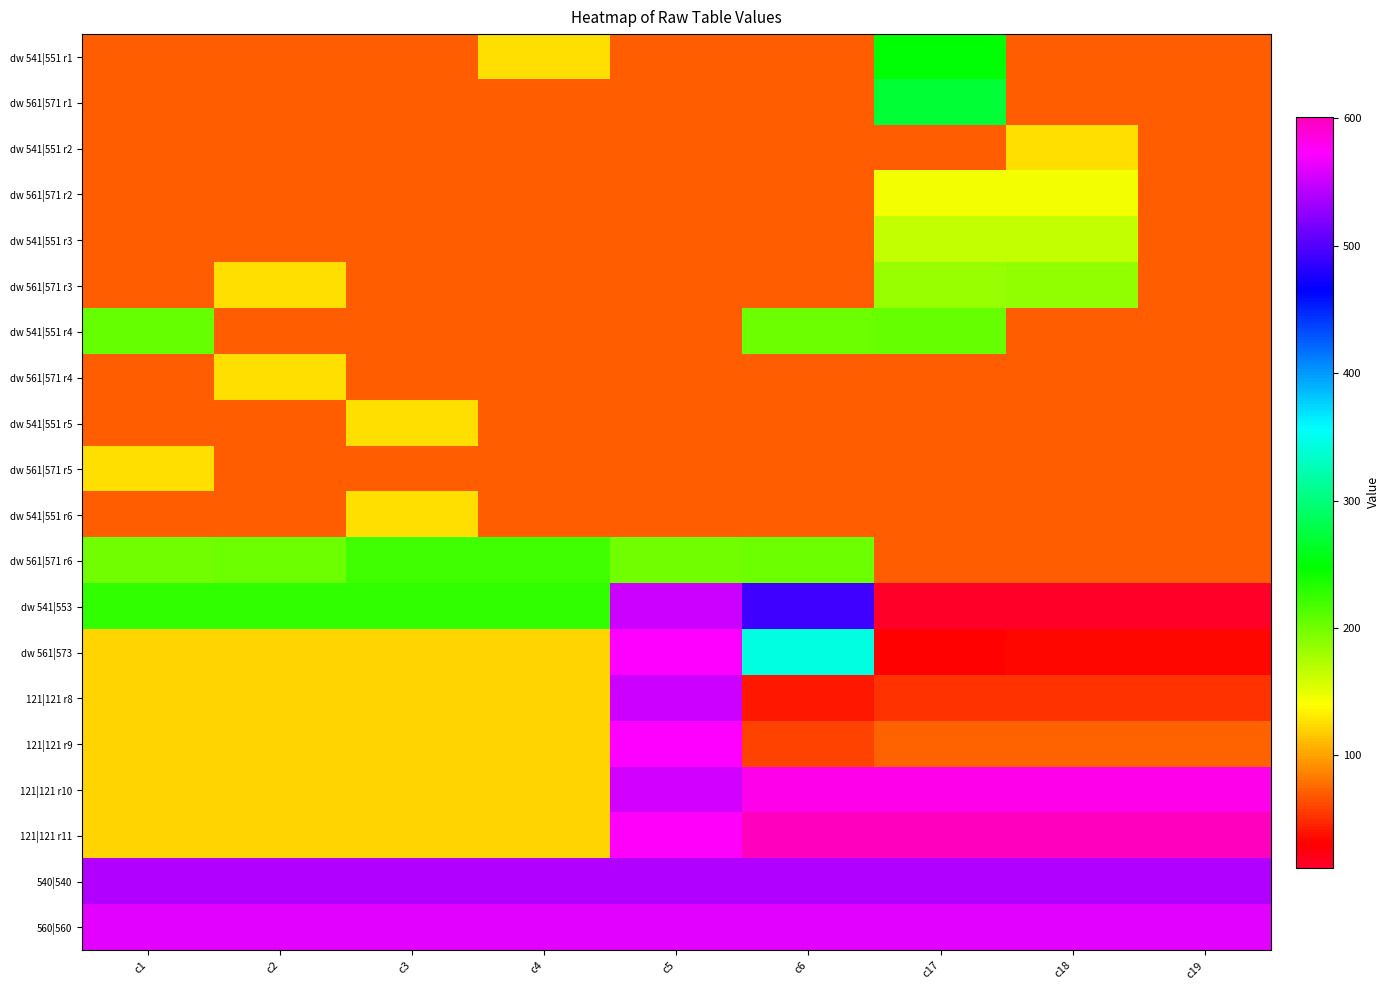

What is the sum of all dw 541|551 r3 values?

819